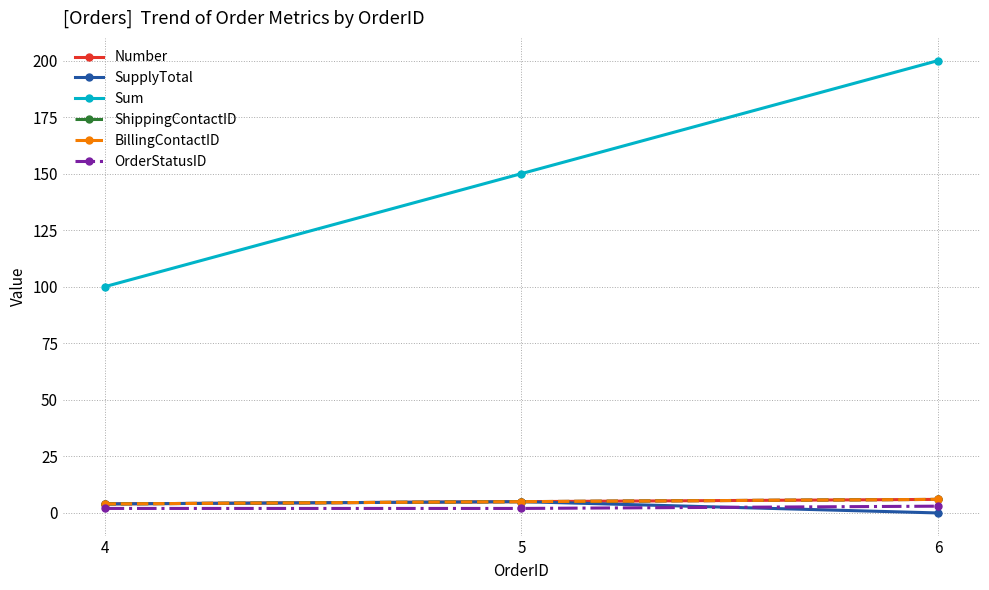

The value of Sum at 4 is 151. True or false?

False